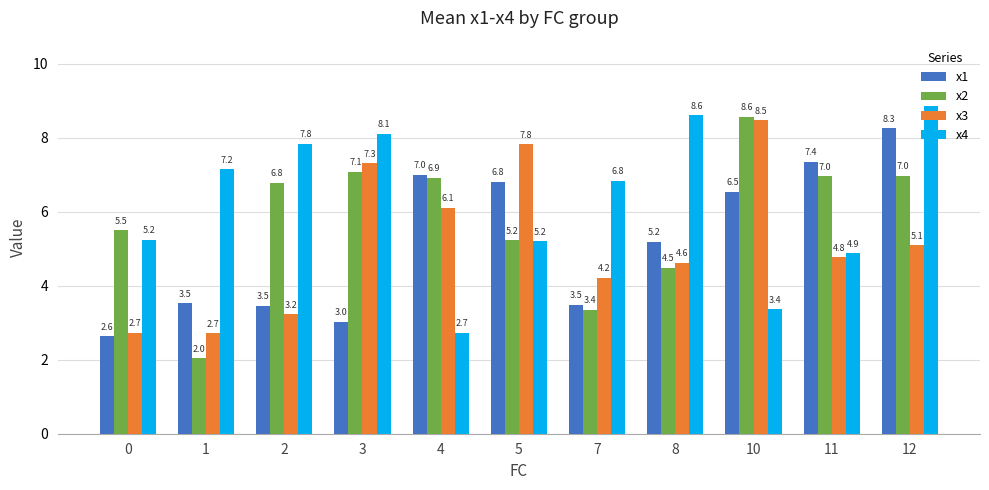

Is it true that x4 equals 5.2 at 5?

True